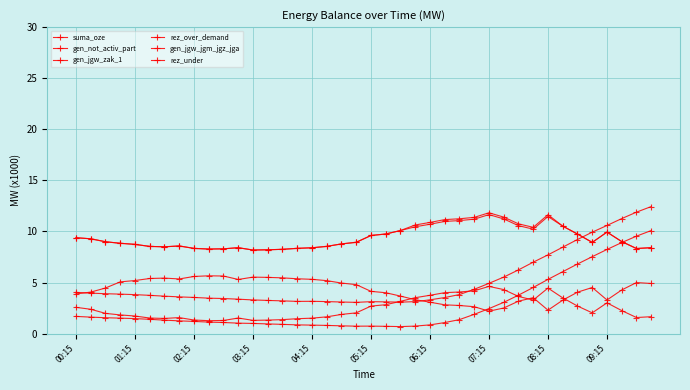

In gen_not_activ_part, how many points are higher than both neighbors (excluding endpoints)?

2